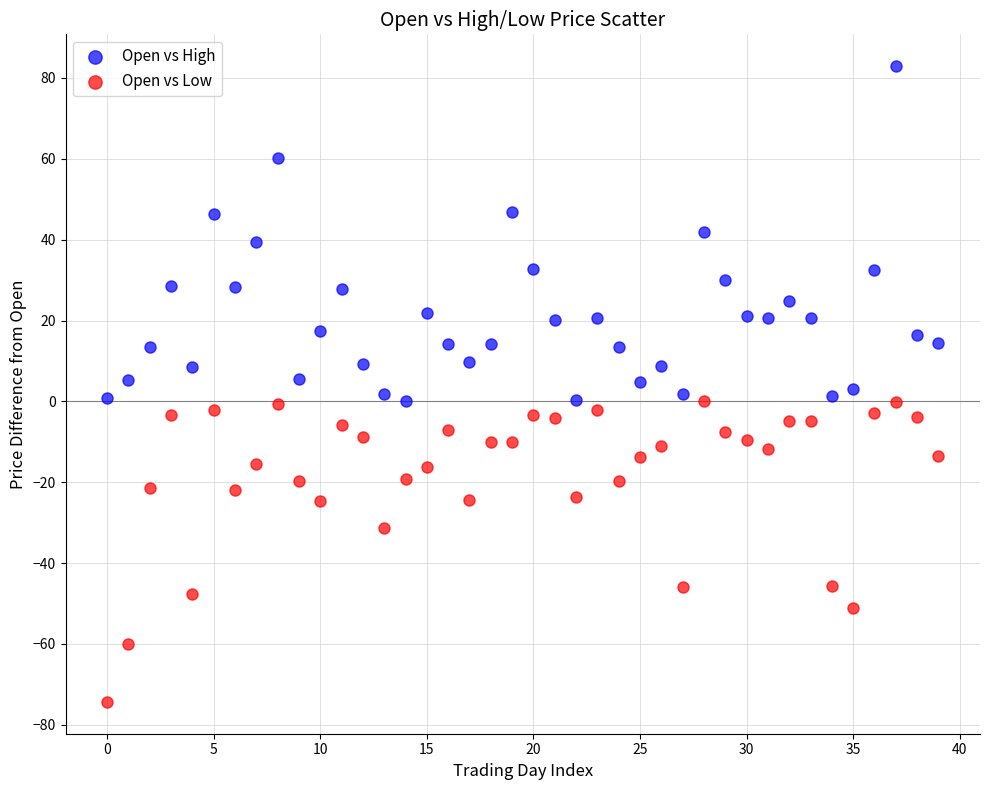

What are all the series names shown in the legend?

Open vs High, Open vs Low